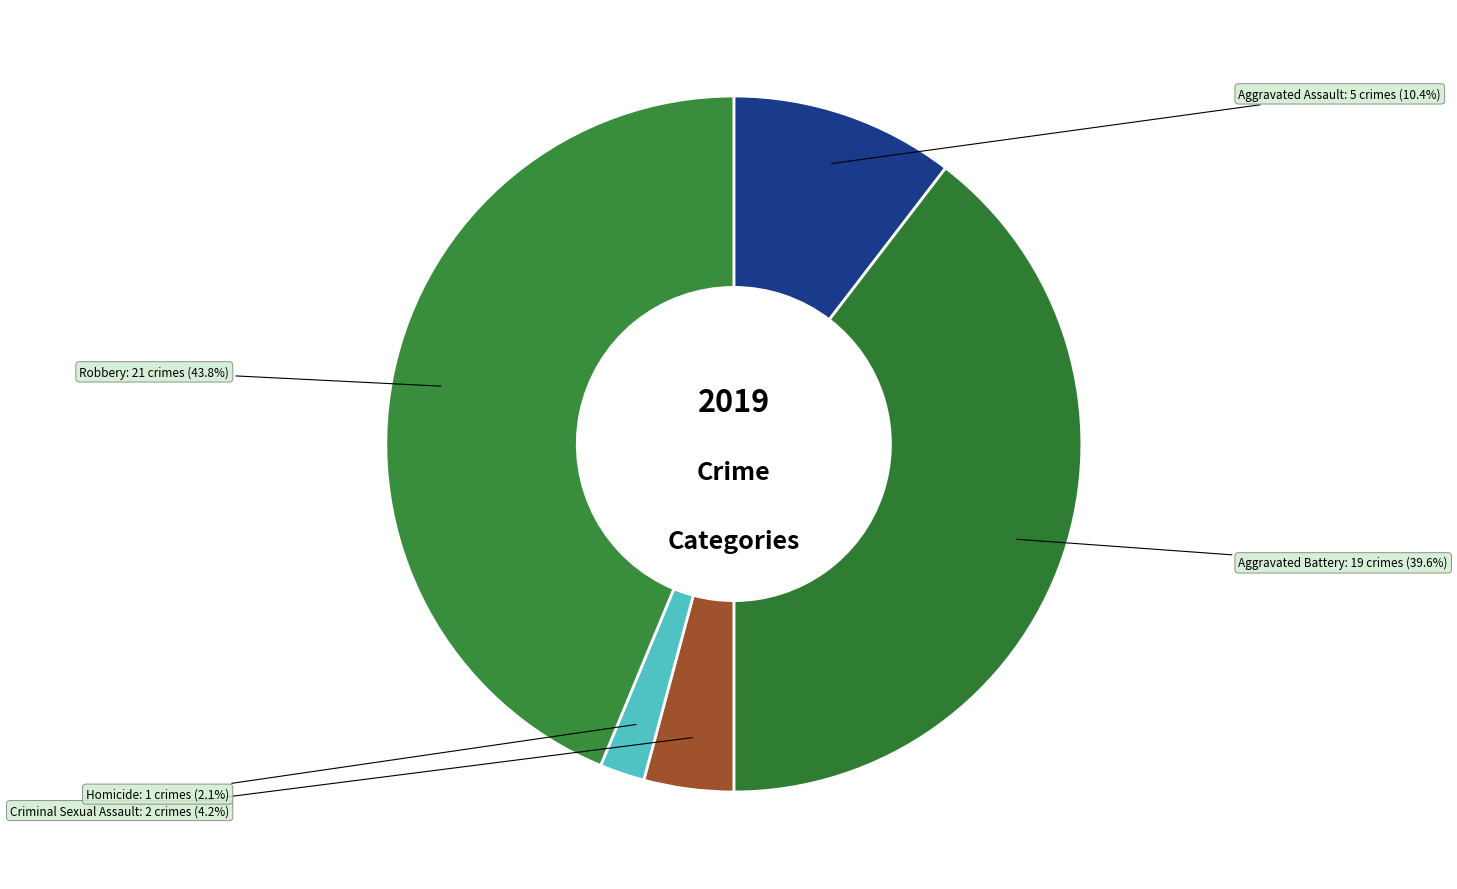

True or false: Robbery accounts for 32% of the total.

False